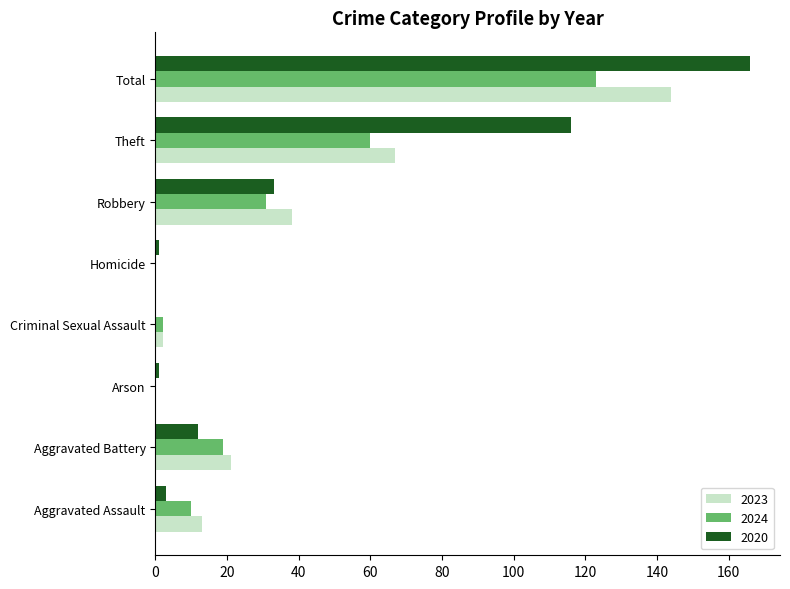

Count the number of data series in this chart.

3